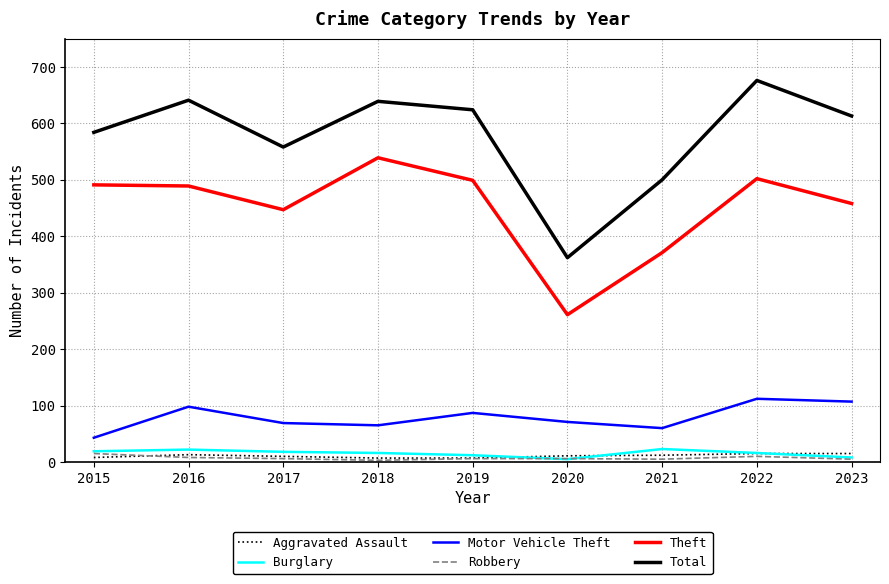

At which label does Motor Vehicle Theft first exceed 71?

2016